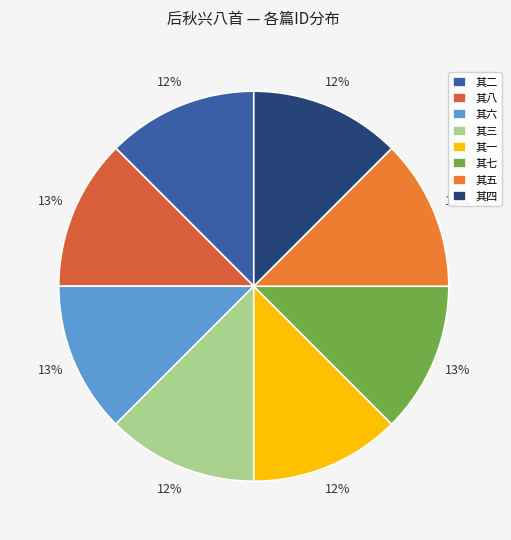

How many segments does this pie chart have?

8